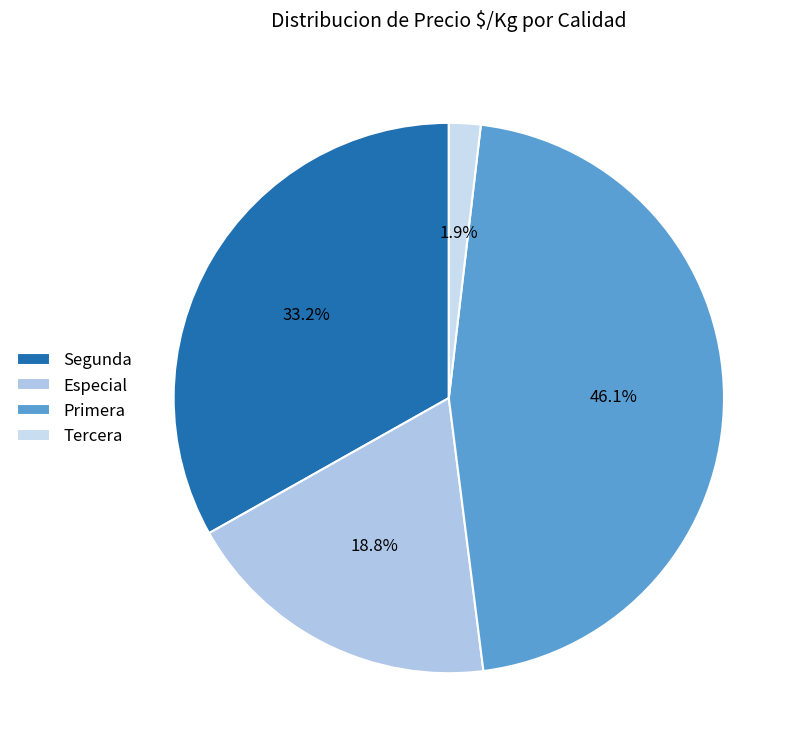

Is Segunda the majority of the pie?

No